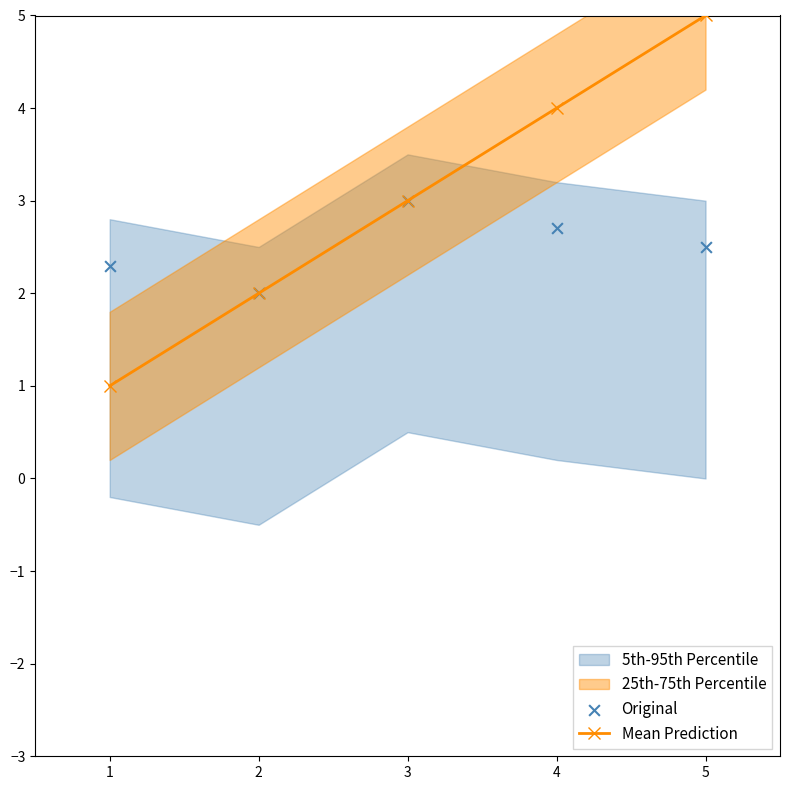

The Mean Prediction series shows 3 at 3. True or false?

True